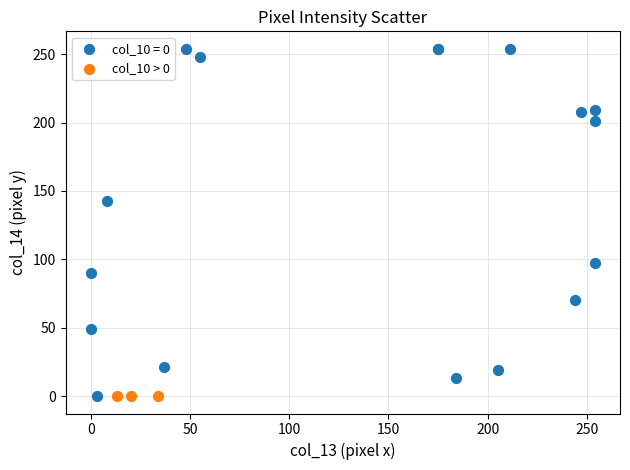

Which series contains the highest Y value?

col_10 = 0